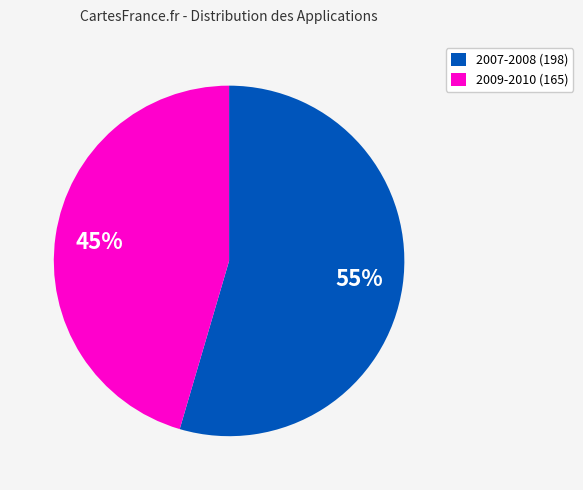

True or false: 2009-2010 (165) accounts for 32% of the total.

False